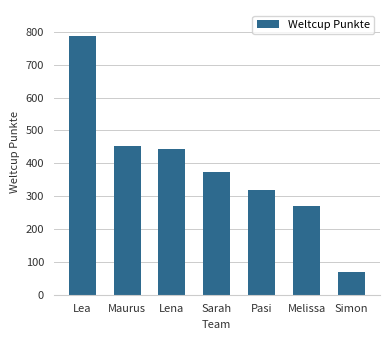

What position from the left is Maurus?

2